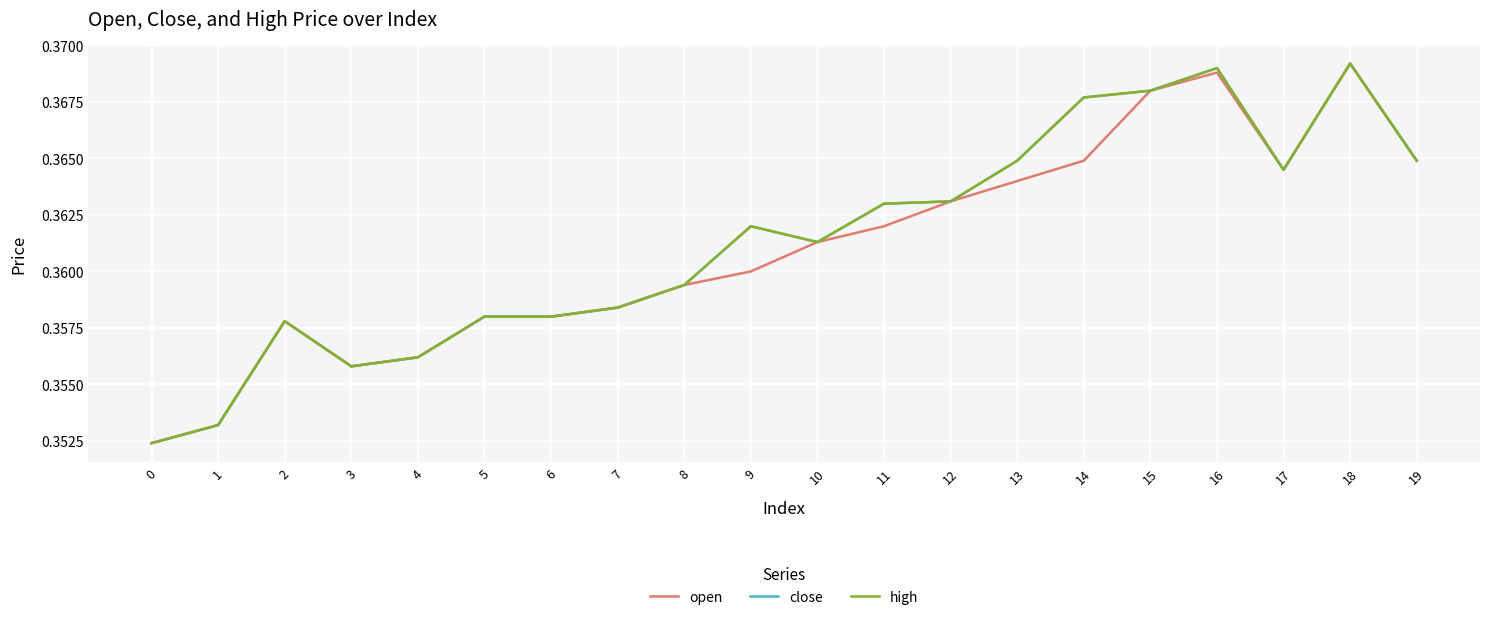

Does the chart have visible grid lines?

Yes